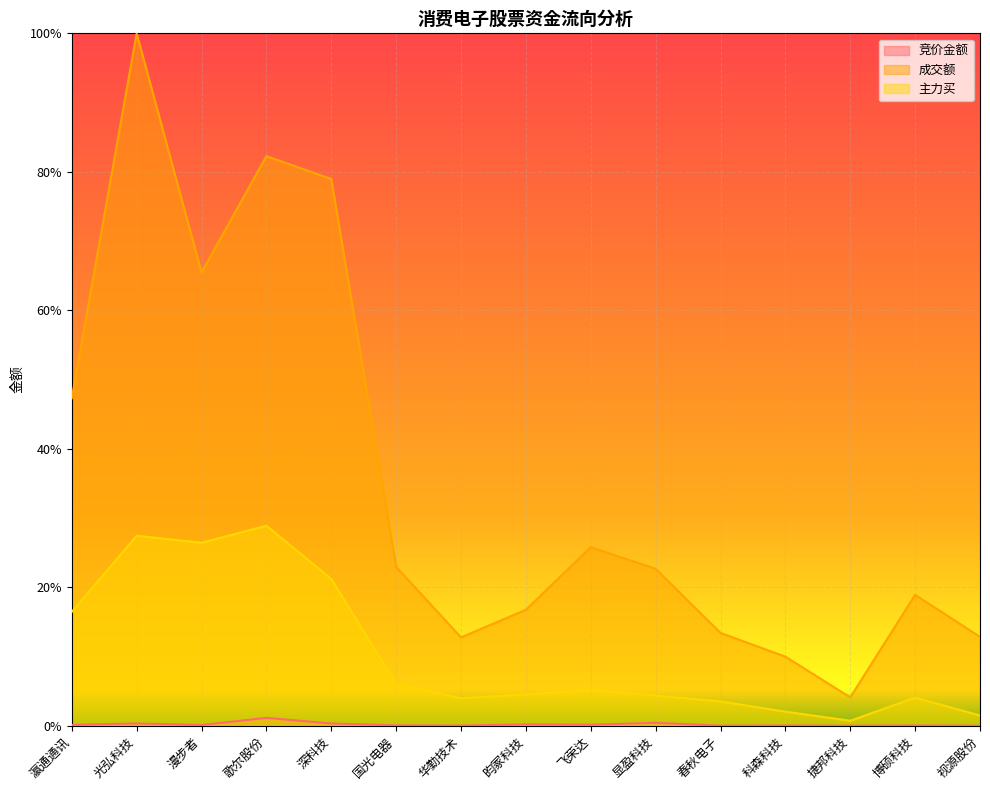

What is the label of the 14th point from the left?

博硕科技